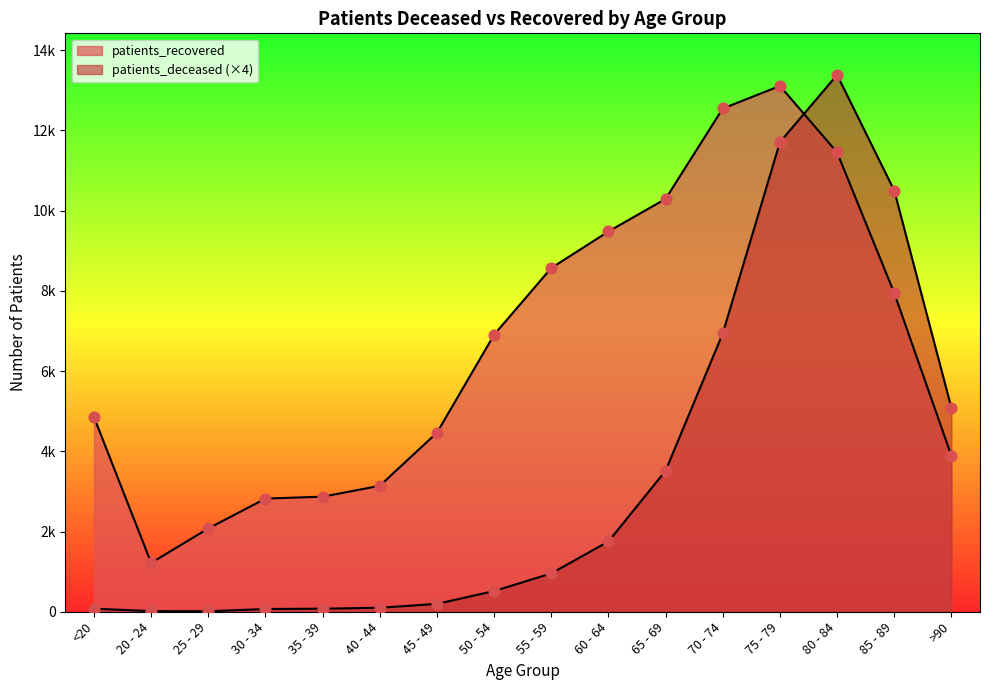

At which category is the sum across all series the highest?

80 - 84